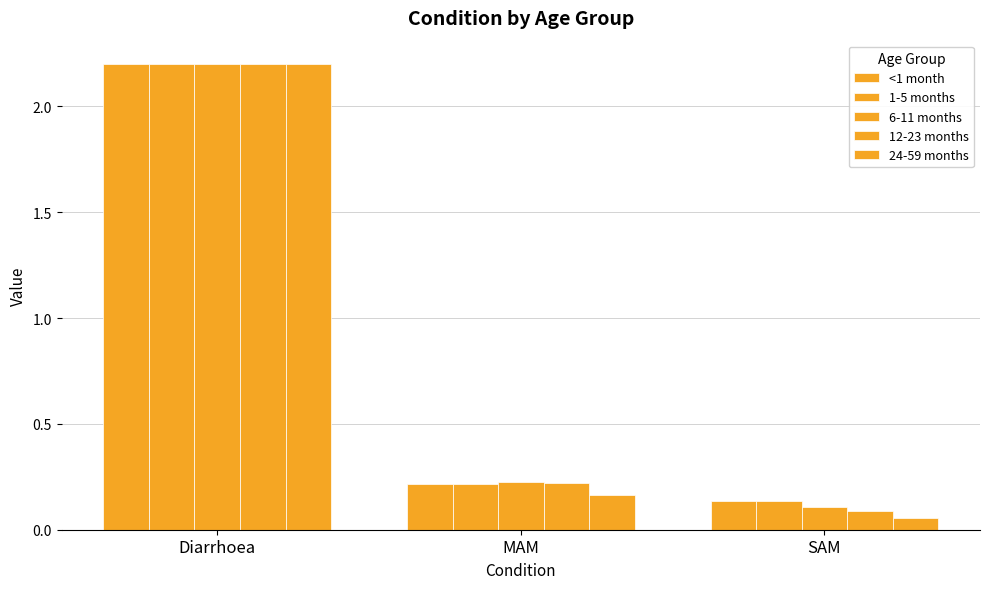

How many bars are there in total?

15